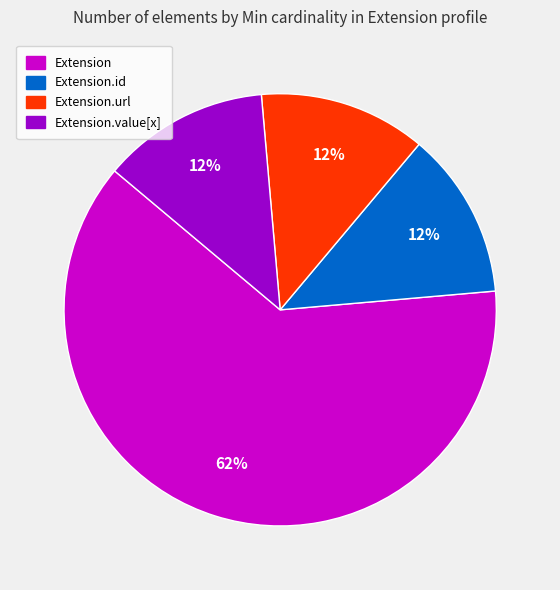

To the nearest percent, what is the average slice percentage?

25%